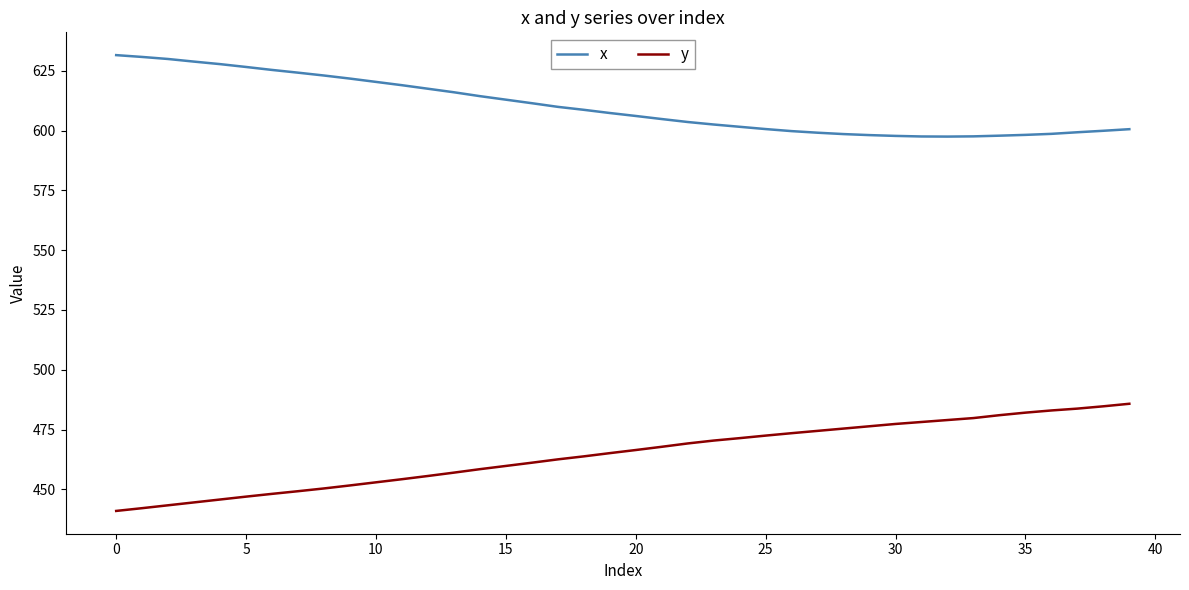

True or false: y and x intersect in this chart.

False